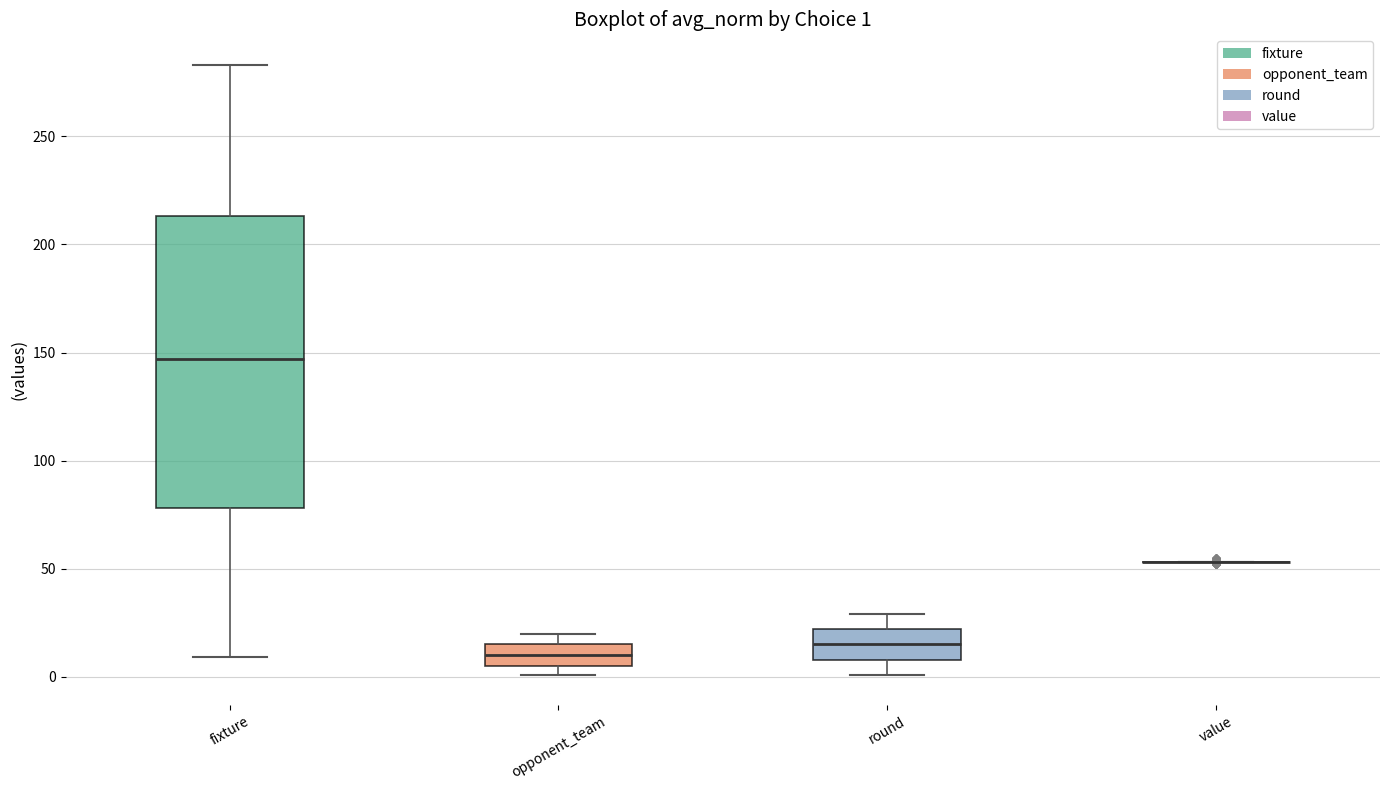

Comparing the boxes themselves (not the whiskers), which one is the tallest?

fixture